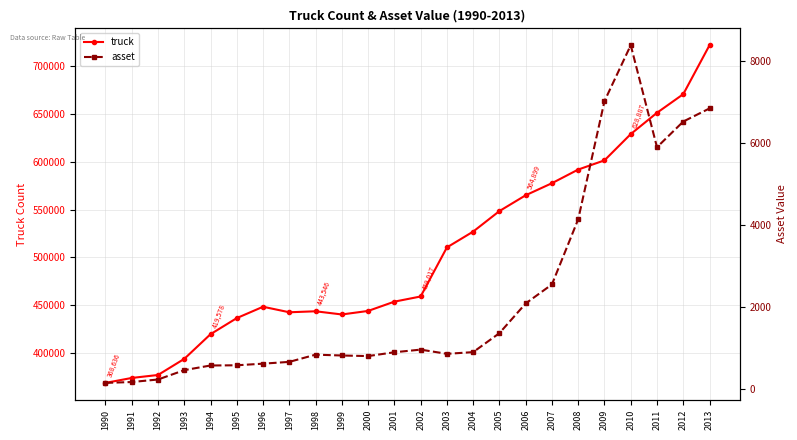

How many interior local valleys does the truck series have?

2